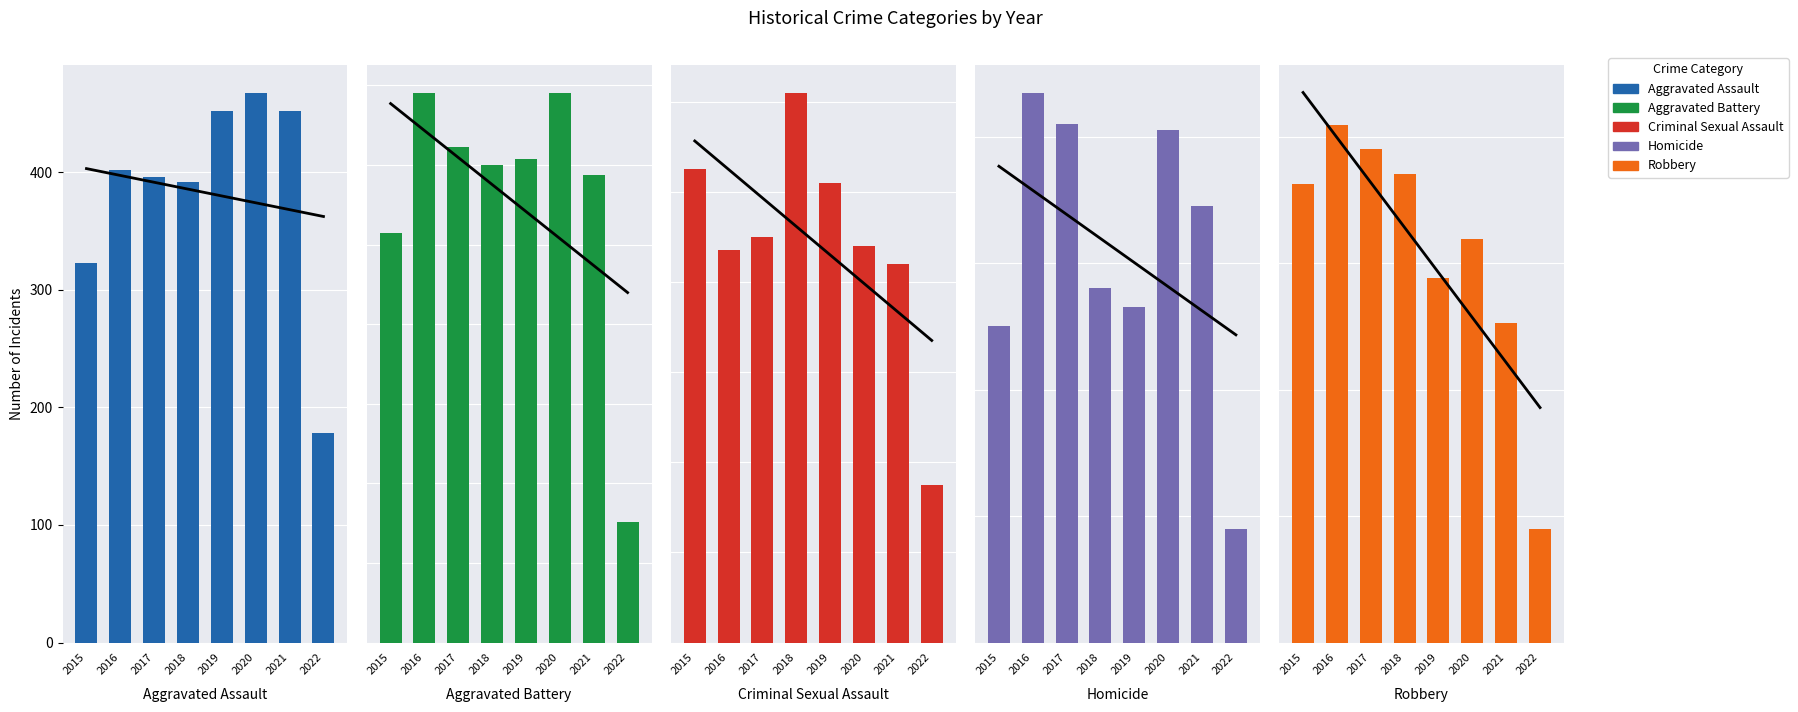

Does the chart contain any negative values?

No